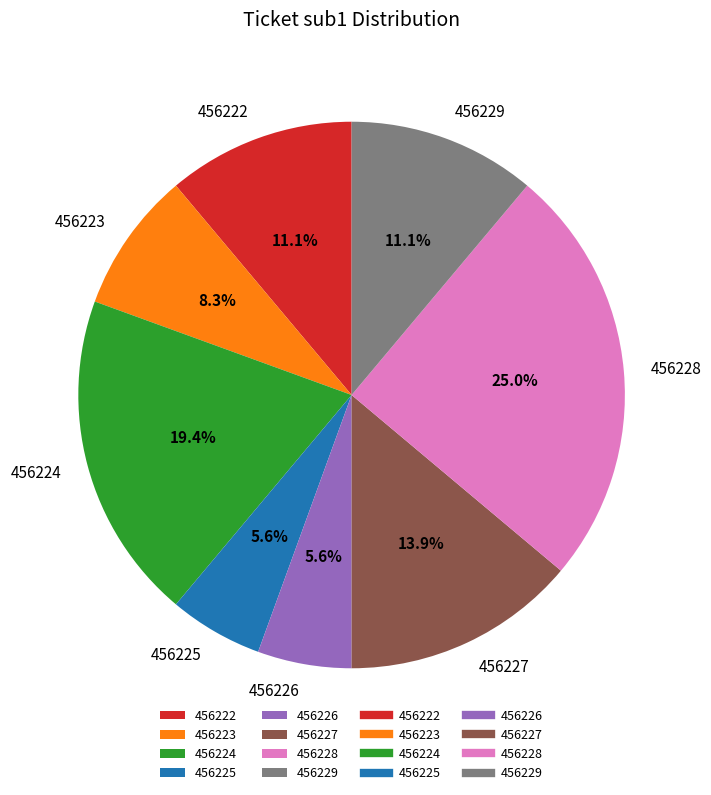

Is it true that 456227 is 1% of the pie?

False